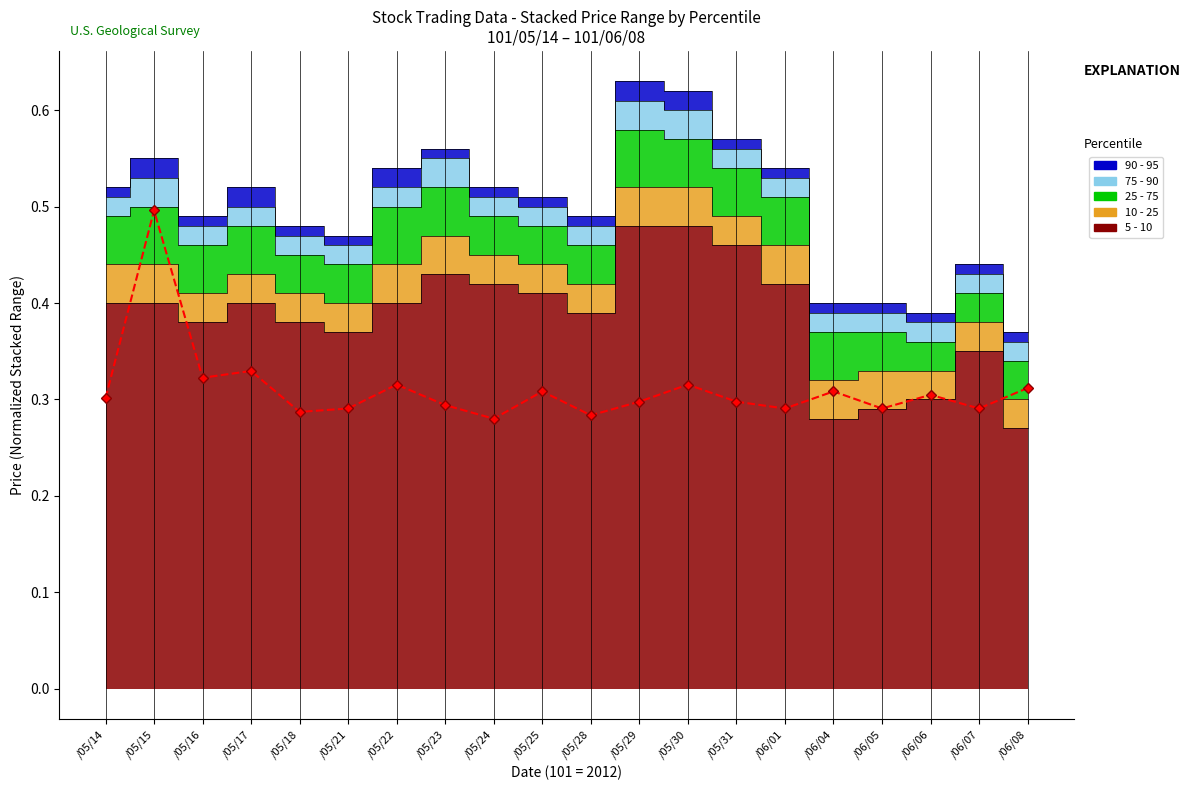

Reading left to right, extract all data points from this chart.

/05/14=0.3	/05/15=0.5	/05/16=0.3	/05/17=0.3	/05/18=0.3	/05/21=0.3	/05/22=0.3	/05/23=0.3	/05/24=0.3	/05/25=0.3	/05/28=0.3	/05/29=0.3	/05/30=0.3	/05/31=0.3	/06/01=0.3	/06/04=0.3	/06/05=0.3	/06/06=0.3	/06/07=0.3	/06/08=0.3